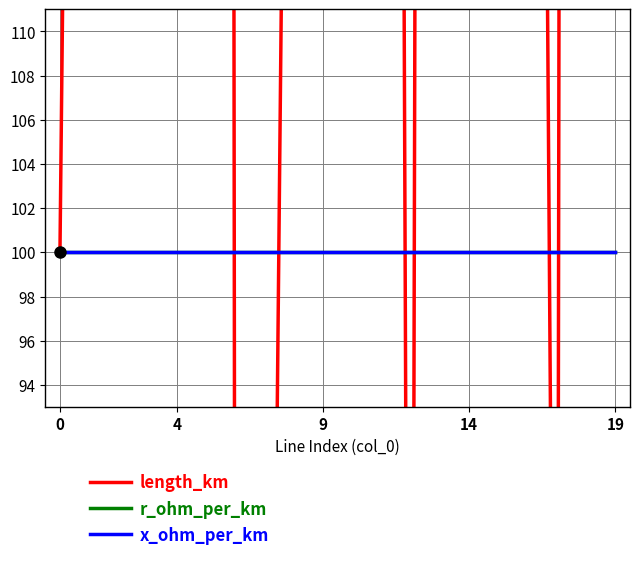

At 11, list the series in order from smallest to largest.

r_ohm_per_km, x_ohm_per_km, length_km